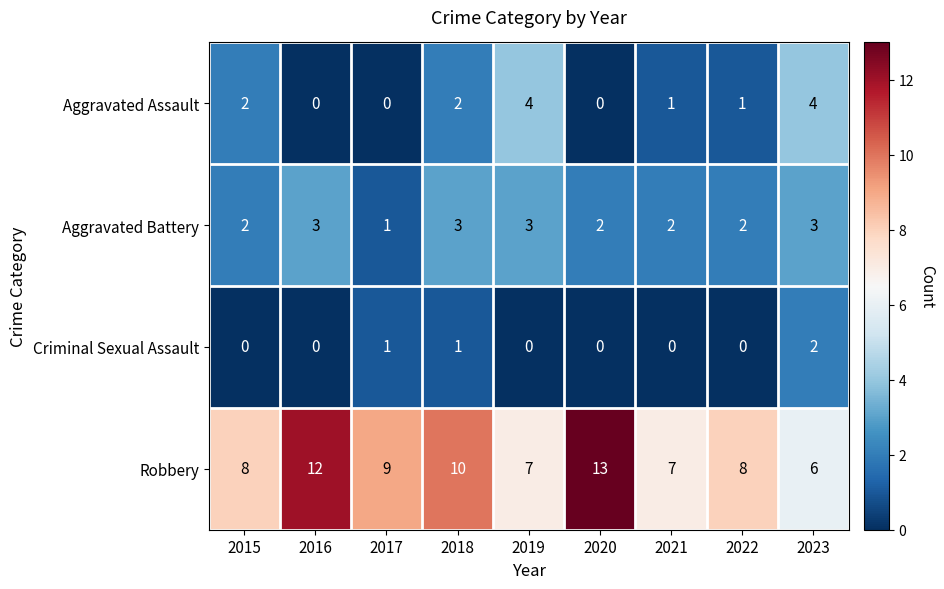

Count the Aggravated Assault values in the range 0 to 2.

7